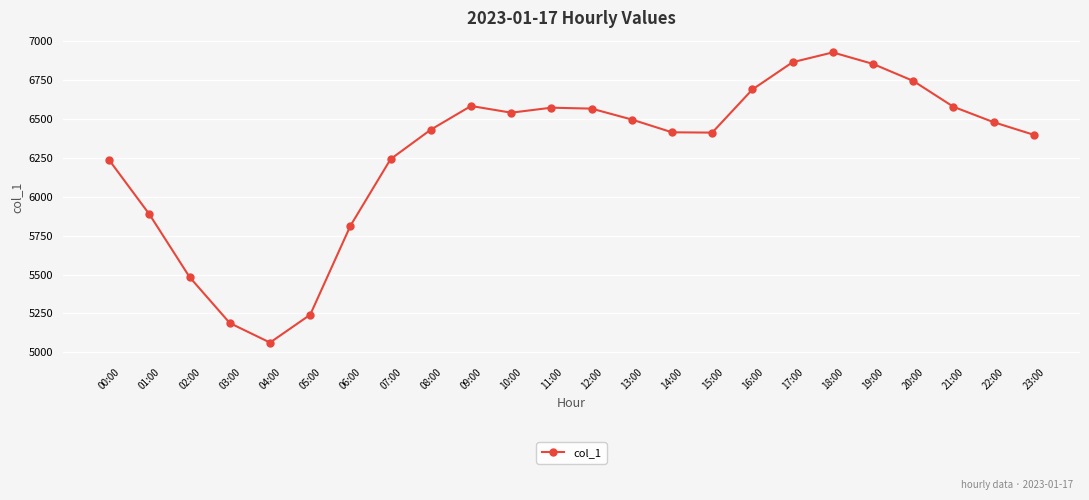

Which has a higher value, 18:00 or 11:00?

18:00